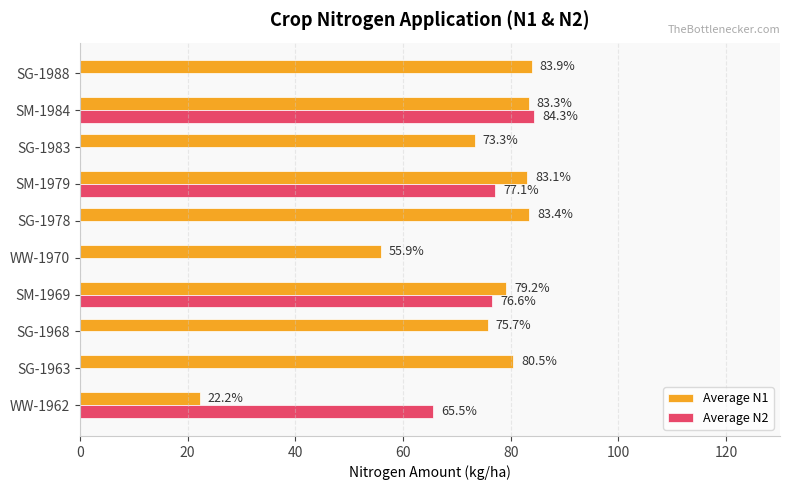

What is the maximum value shown in the chart?

84.3